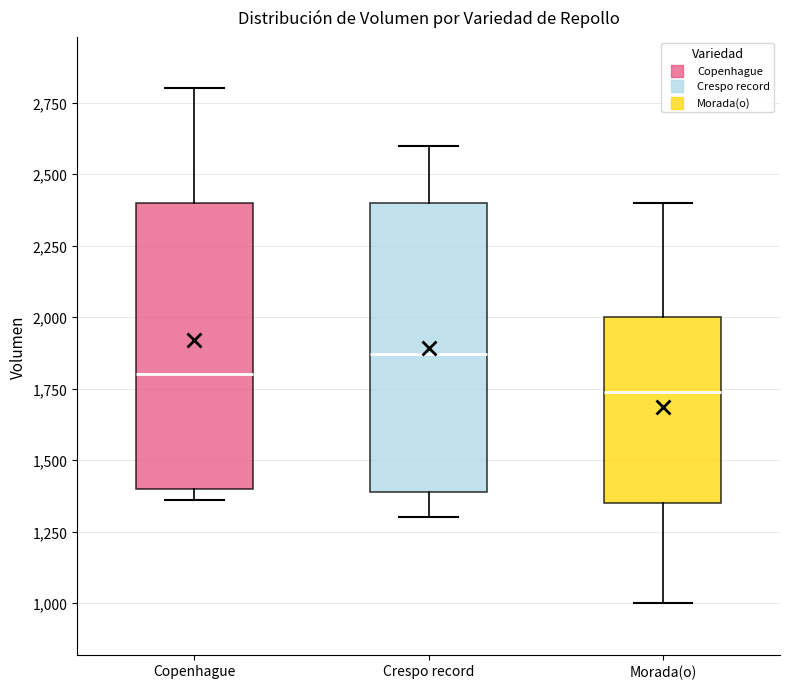

Reading left to right, transcribe this box plot: for each box, give where its median line is, the range the box spans, and where its two whiskers end, as read against the y-axis. The values are not printed on the chart, so give them approximately, as read against the axis.

Copenhague: median 1800, box 1400 to 2400, whiskers 1350 to 2800
Crespo record: median 1850, box 1400 to 2400, whiskers 1300 to 2600
Morada(o): median 1750, box 1350 to 2000, whiskers 1000 to 2400